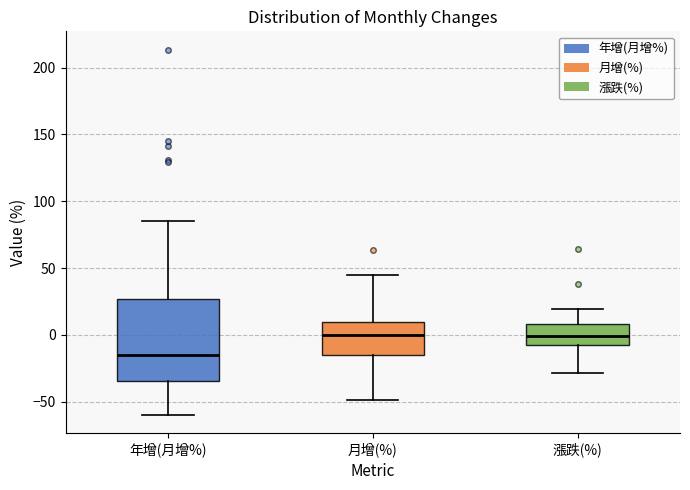

Where does the median line of the box for 年增(月增%) sit on the y-axis? The values are not printed on the chart, so give them approximately, as read against the axis.

-15